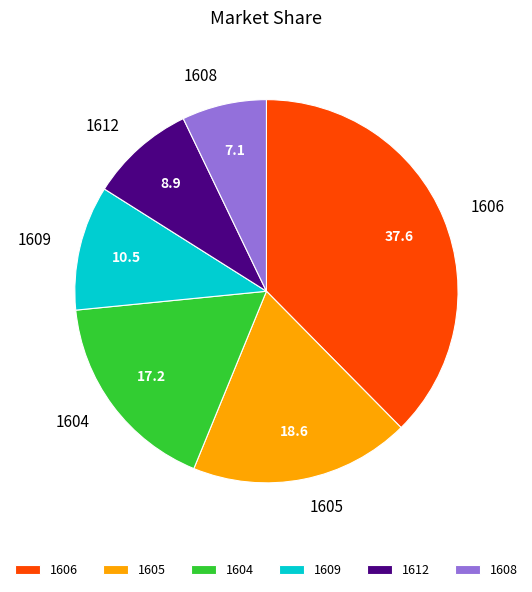

What is the largest slice in the pie chart?

1606